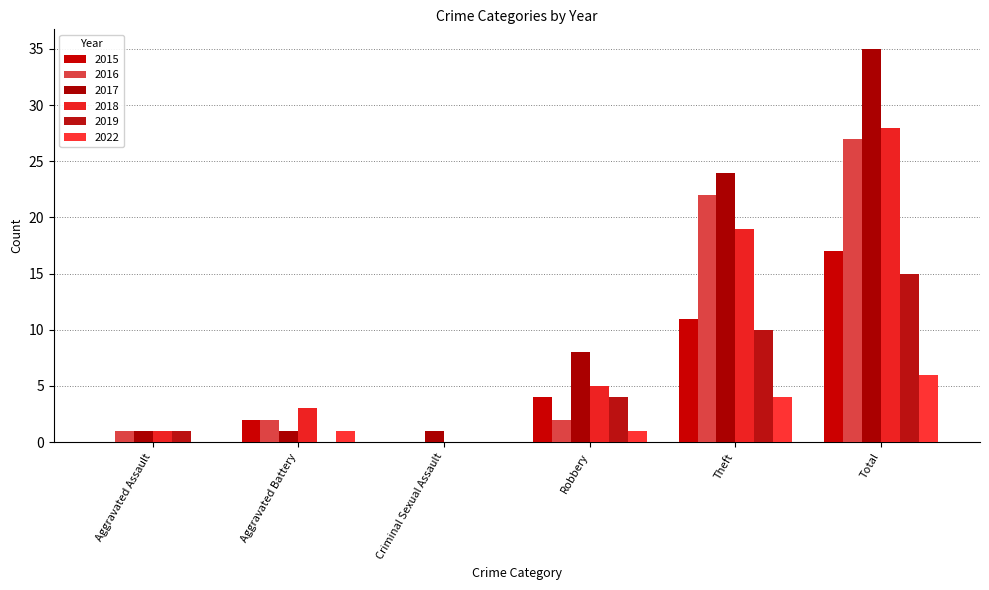

Which category has the lowest value in the 2019 series?

Aggravated Battery